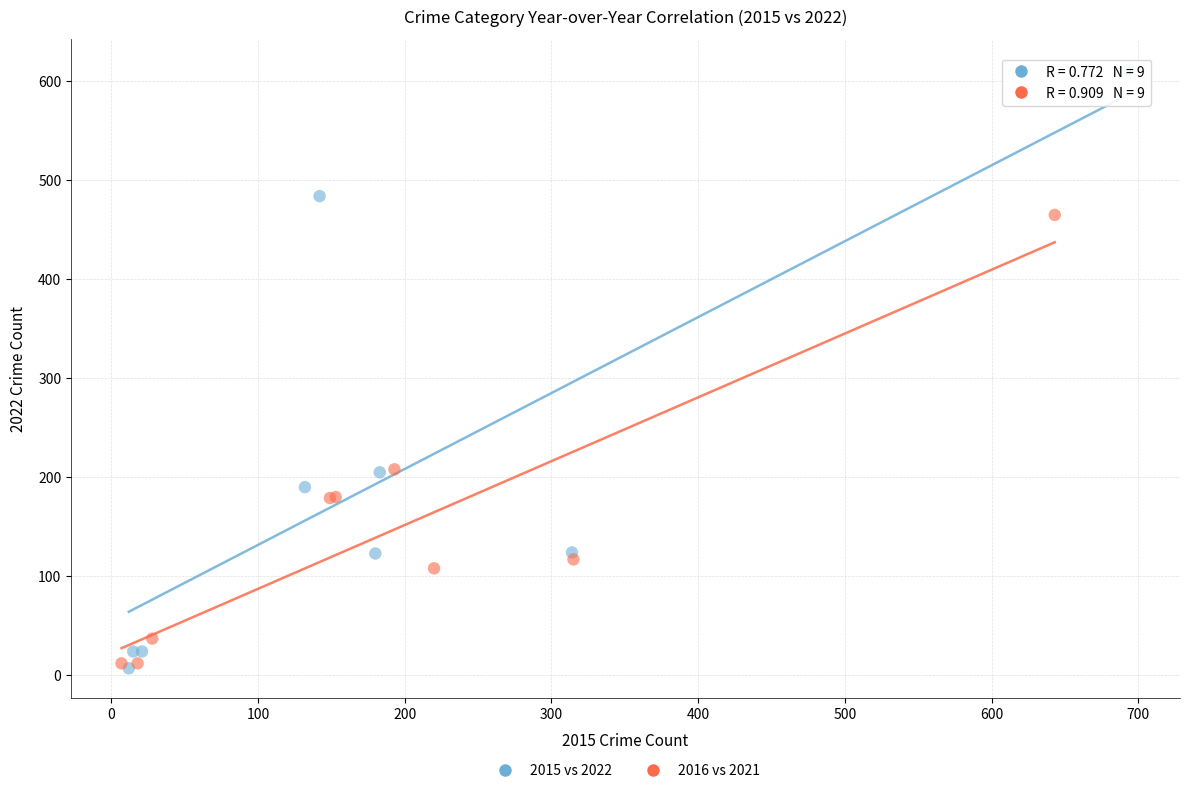

Which series has the widest spread of Y values?

2015 vs 2022